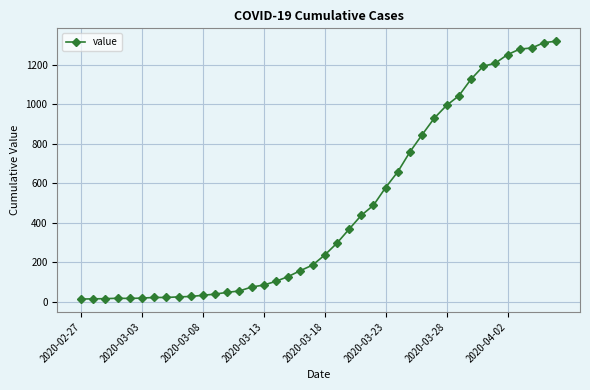

What is the maximum value shown in the chart?

1319